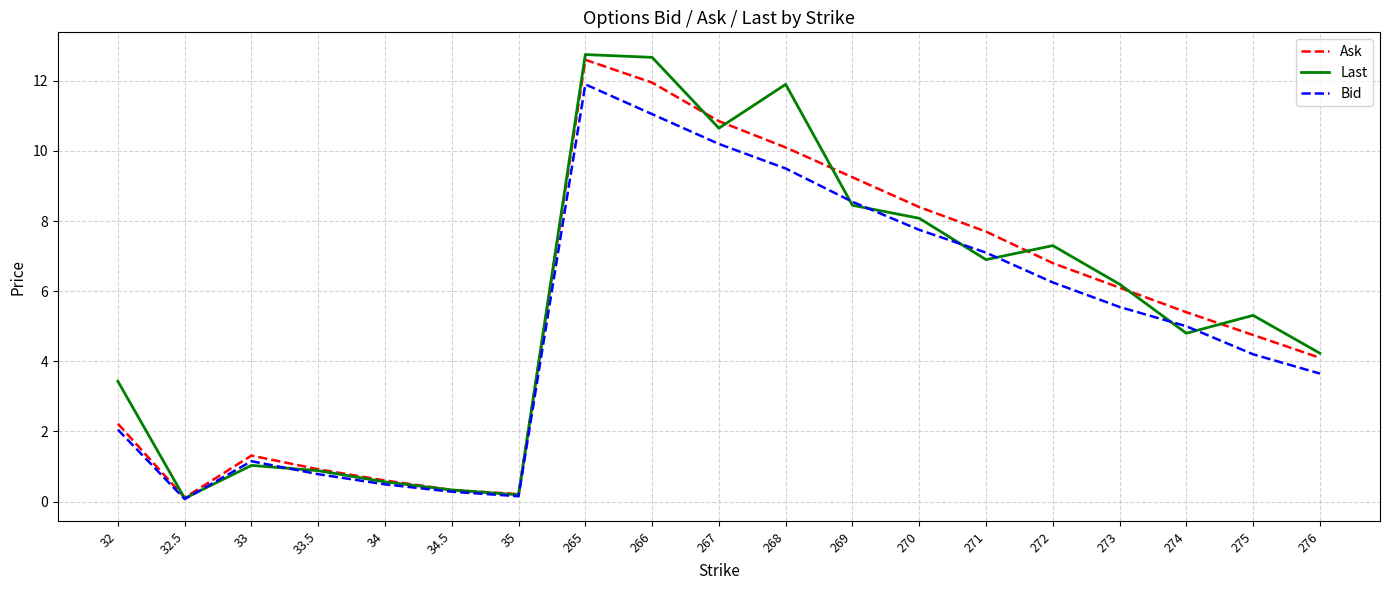

What is the difference between the highest and lowest values at 33.5?

0.1